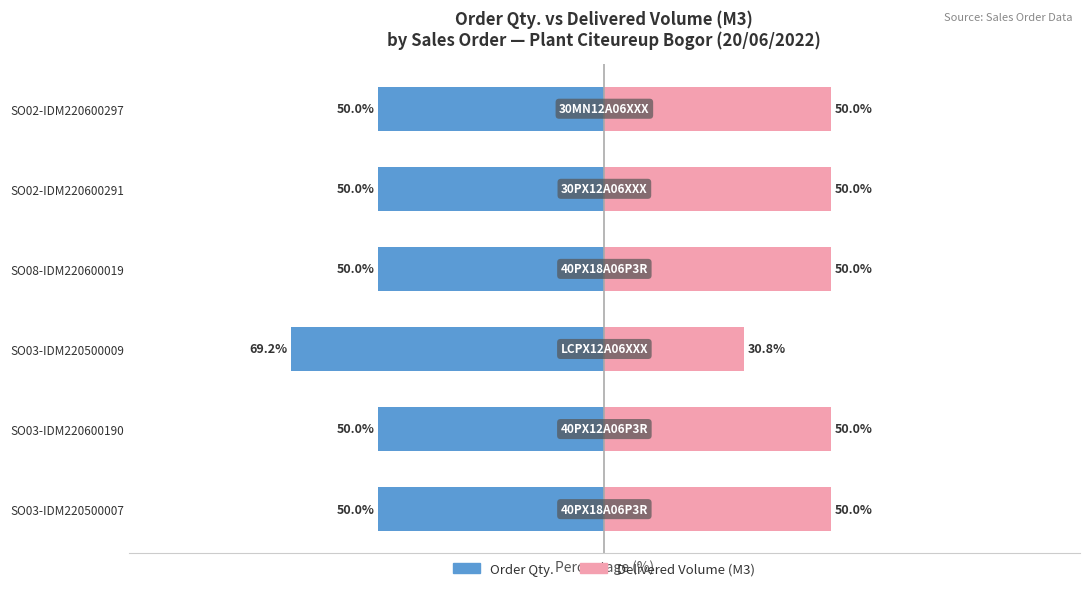

Between 1 and 4, which series saw the biggest shift?

Order Qty.